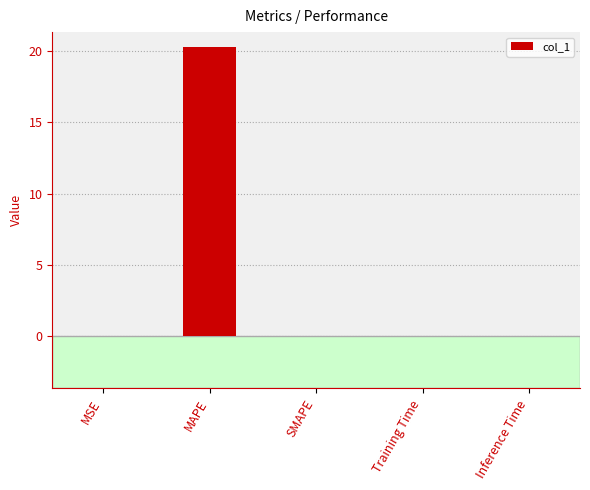

True or false: the data shows -10.6 at SMAPE.

False